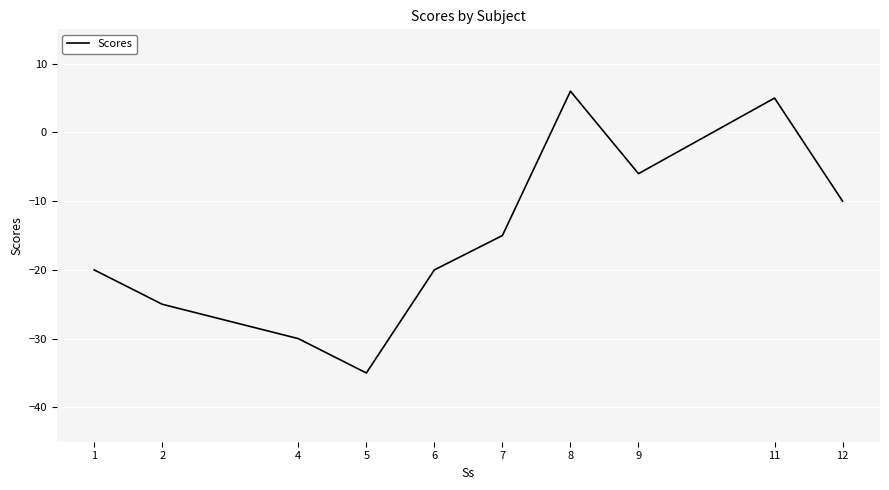

How many lines are shown in the chart?

1